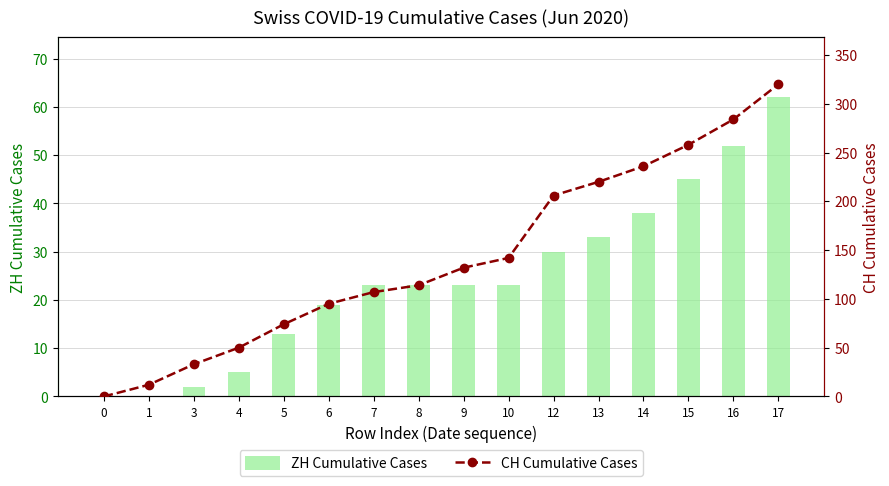

Reading left to right, extract all data points from this chart.

ZH: 0	0	2	5	13	19	23	23	23	23	30	33	38	45	52	62
CH: 0	12	33	50	74	95	107	114	132	142	206	220	236	258	284	320